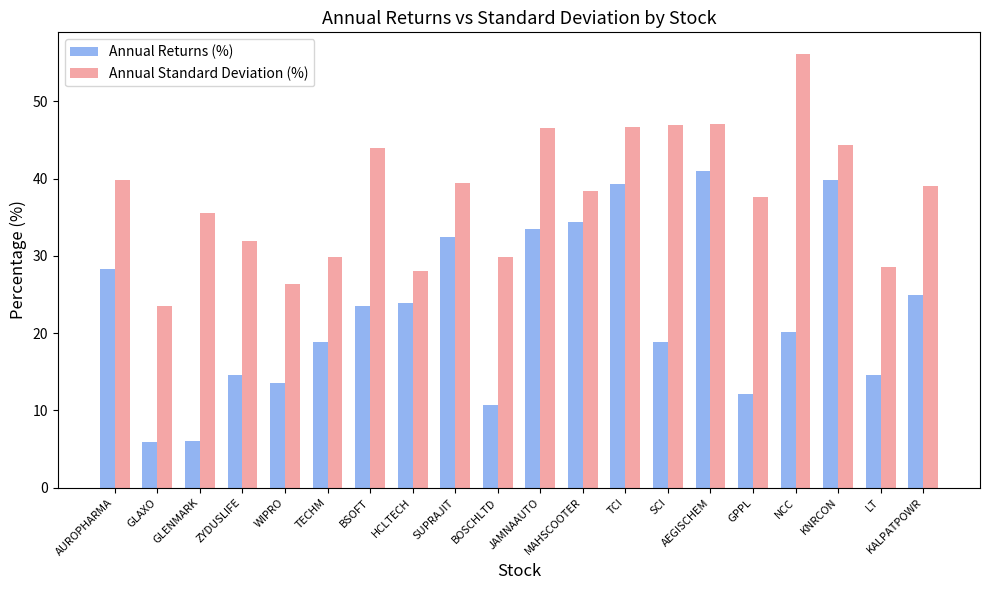

List the series in order of their peak value, highest first.

Annual Standard Deviation (%), Annual Returns (%)